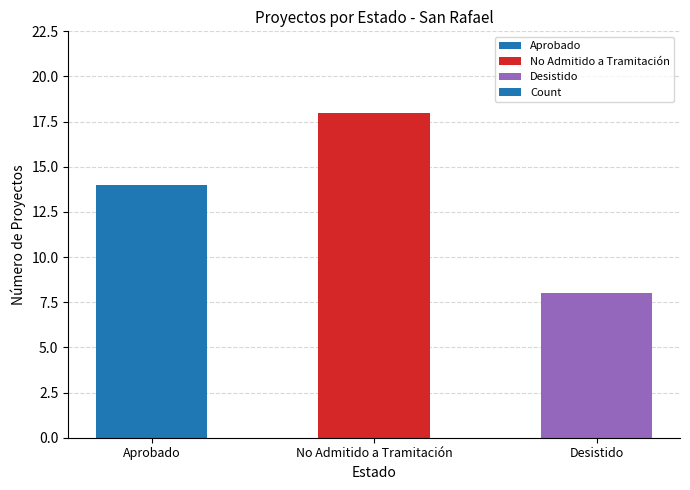

Reading left to right, list all the values displayed in this chart.

Aprobado=14	No Admitido a Tramitación=18	Desistido=8